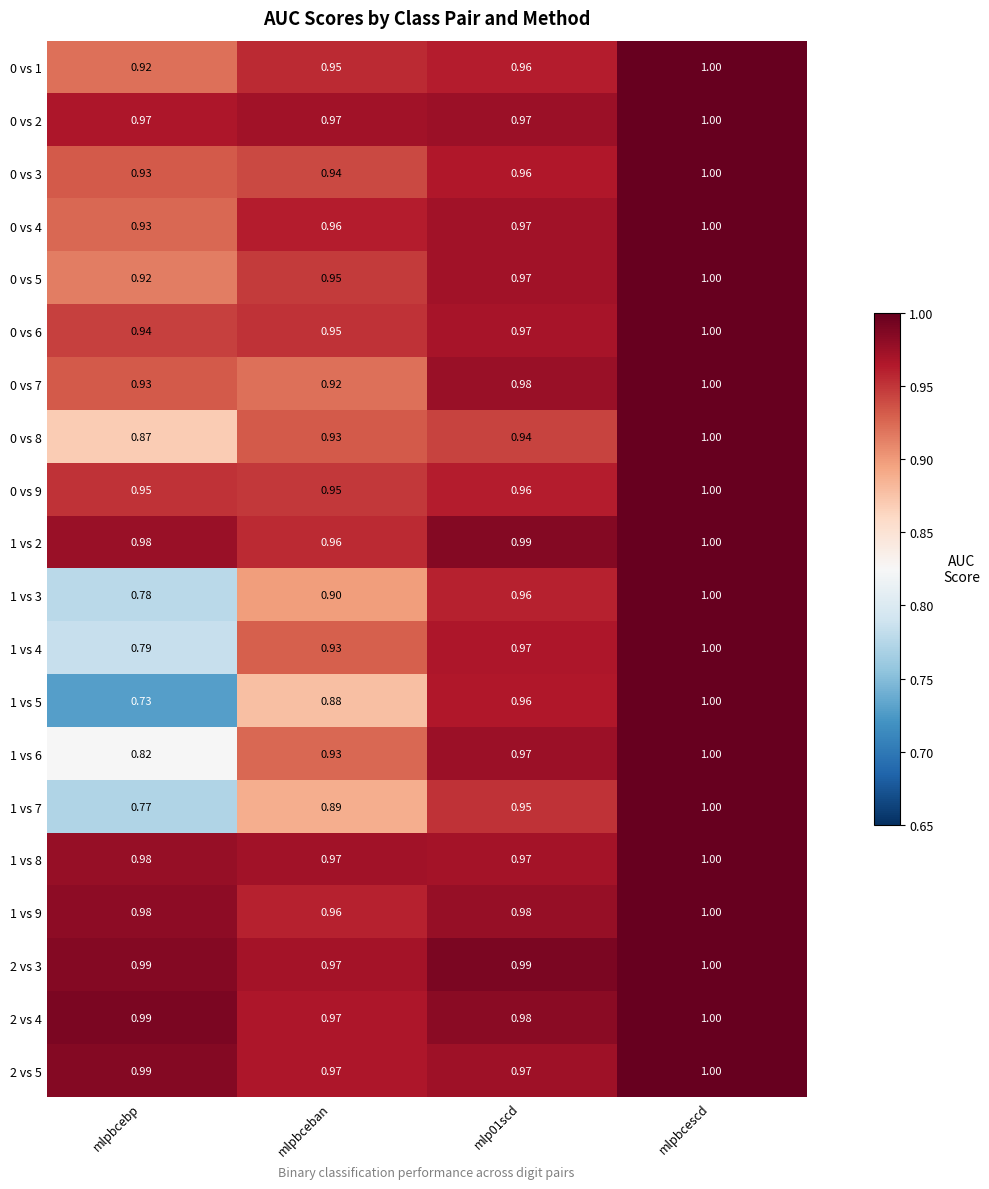

At which label is 1 vs 5 closest to 0?

mlpbcebp